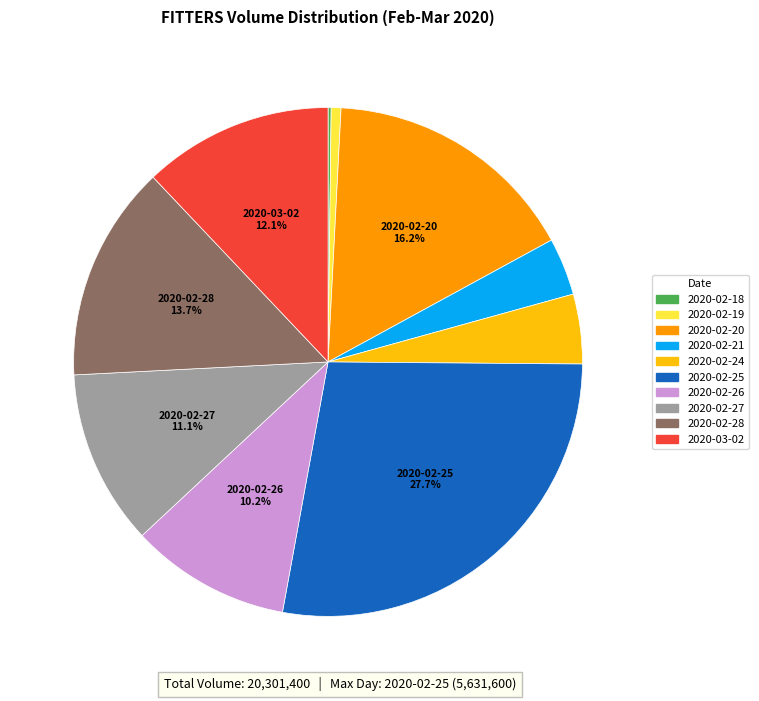

What is the largest slice in the pie chart?

2020-02-25